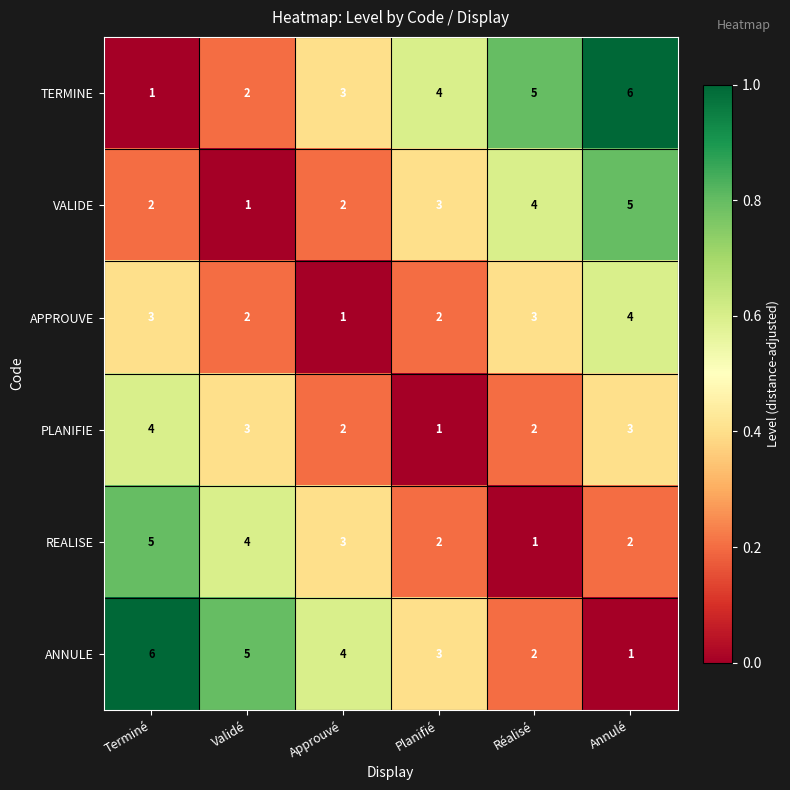

What is the maximum value shown in the chart?

6